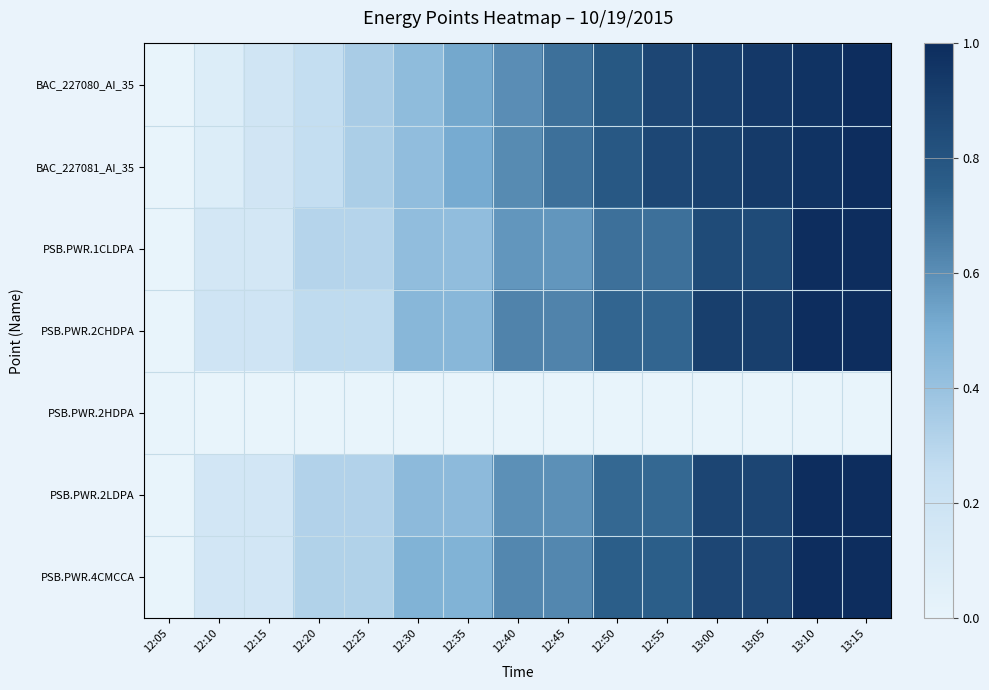

What is the total value across all series at 12:20?

1.7